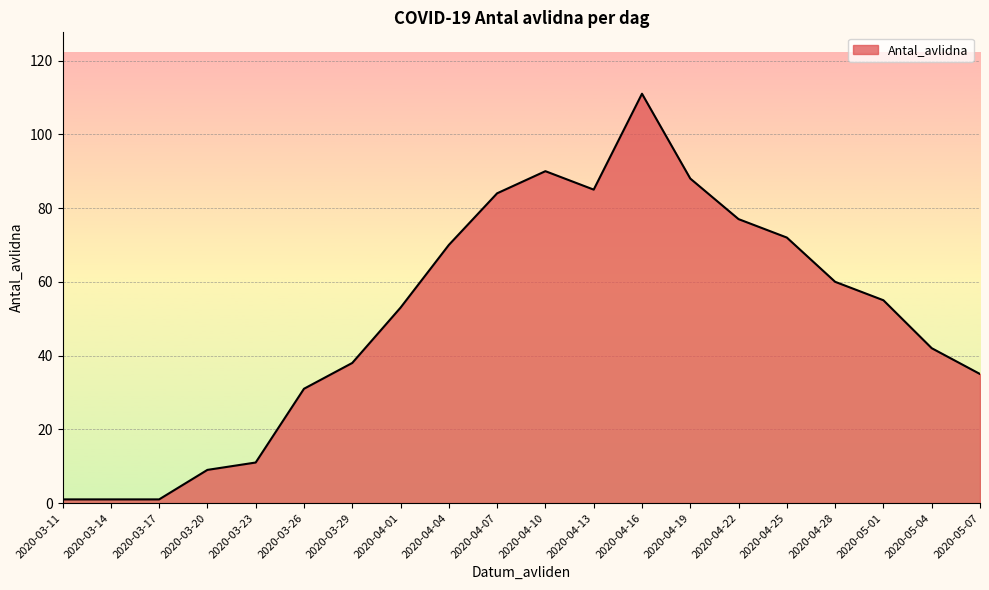

Which category has the highest value across all series?

2020-04-16